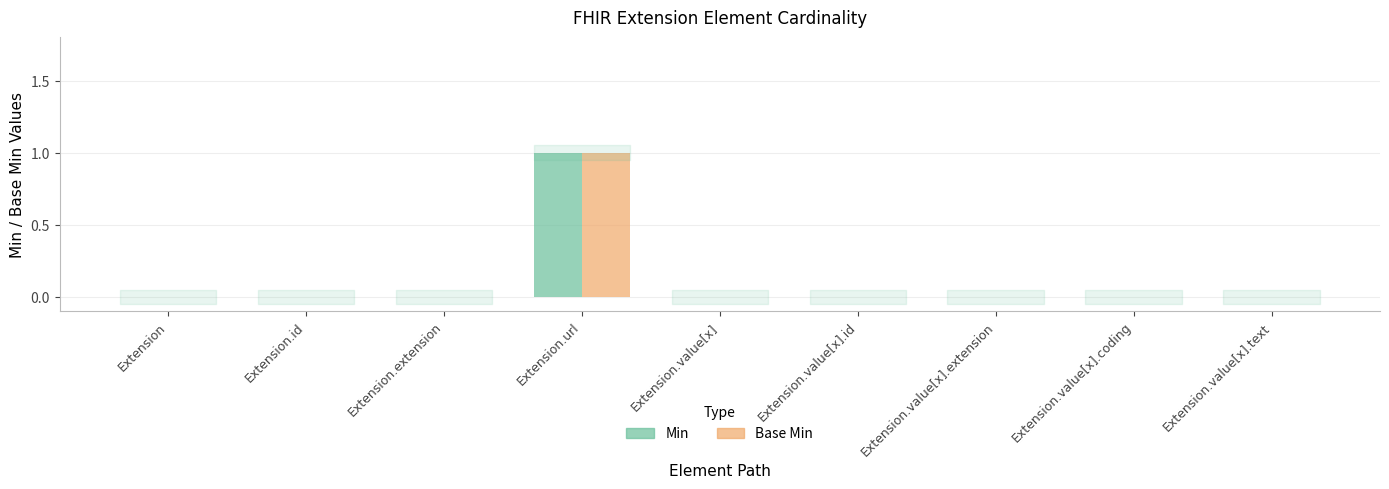

What is the total value across all series at Extension.url?

2